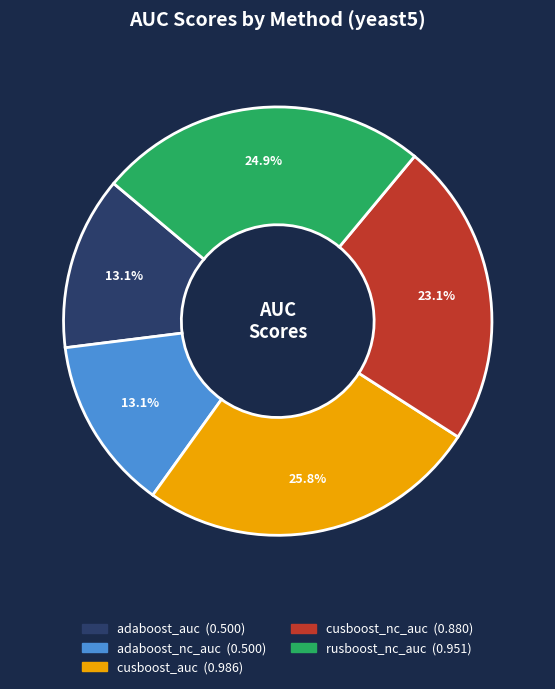

Is the sum of cusboost_nc_auc and cusboost_auc greater than half?

No